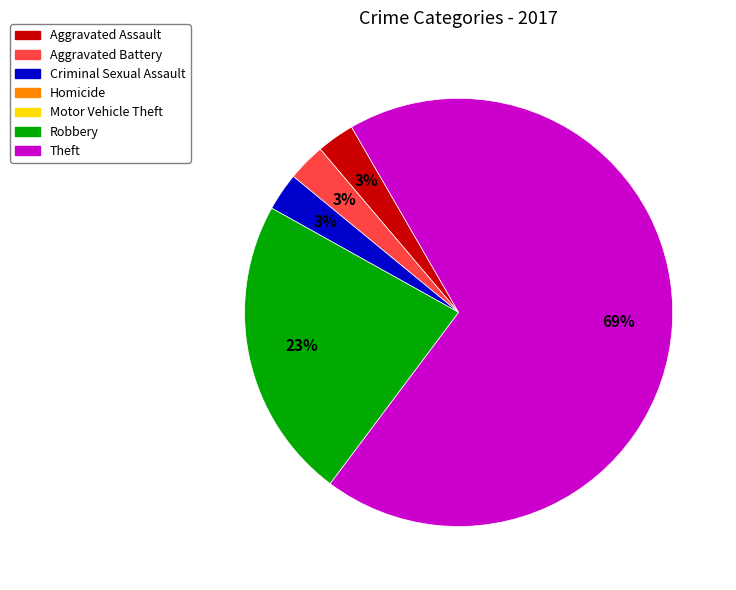

Does any single category account for the majority?

Yes